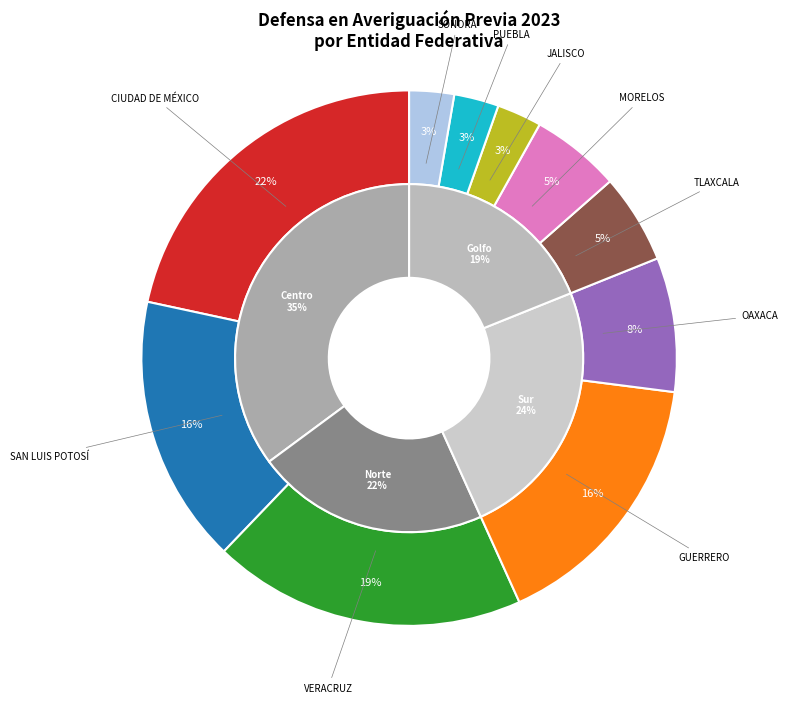

To the nearest percent, what is the combined percentage of VERACRUZ and SAN LUIS POTOSÍ?

35%